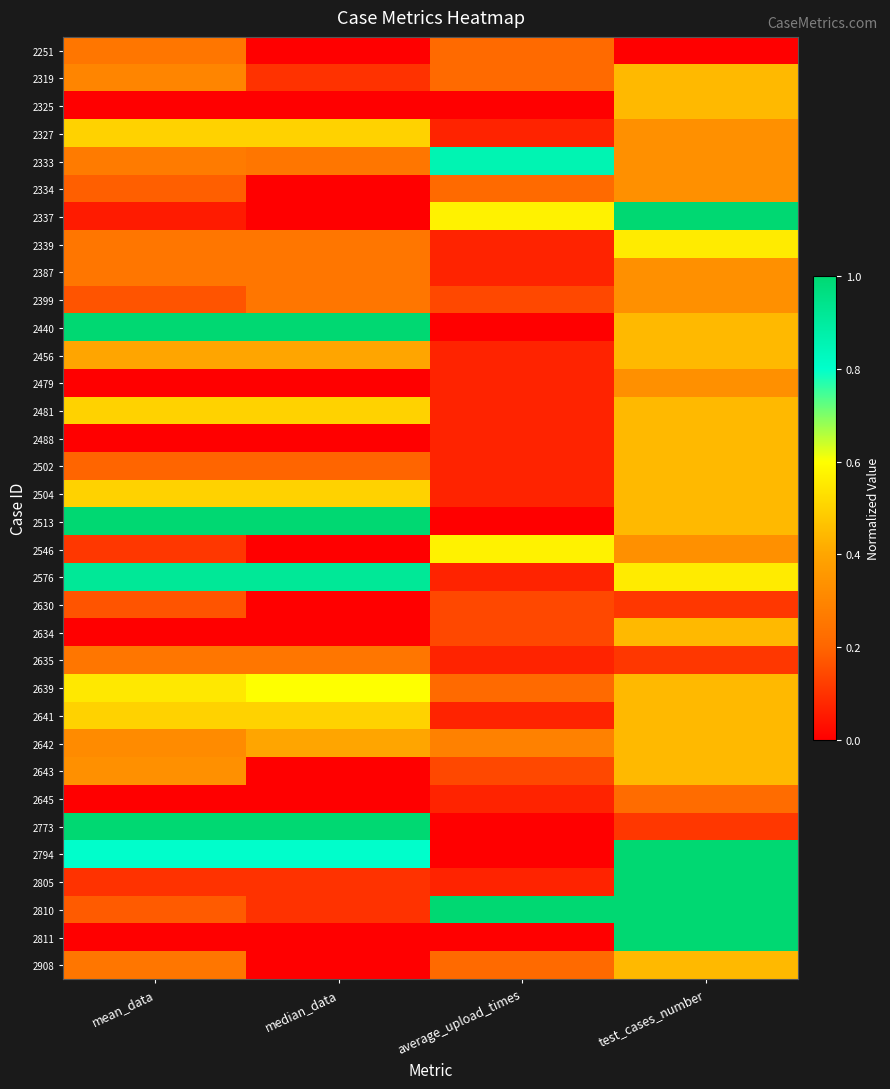

At which category is the sum across all series the highest?

test_cases_number